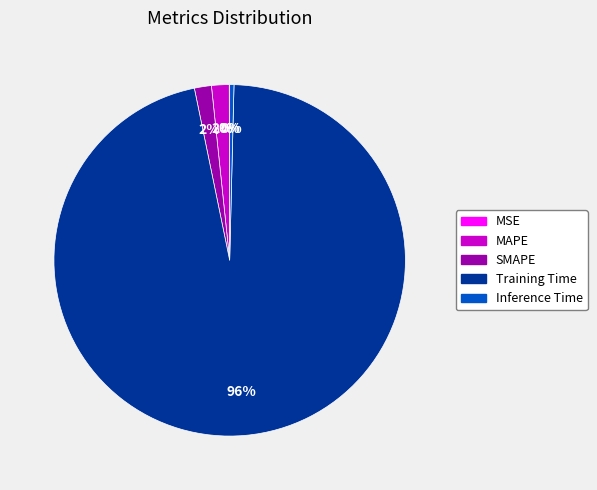

The MAPE slice represents 14% of the pie. True or false?

False